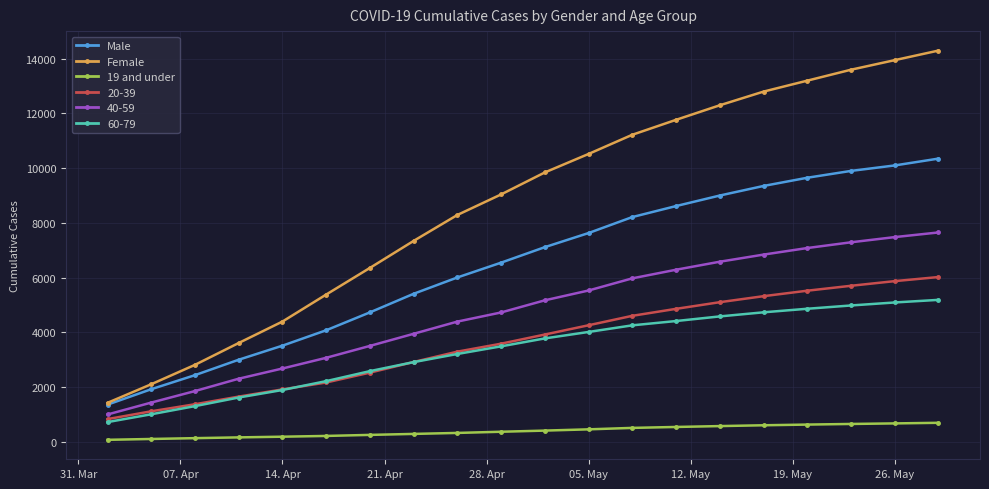

True or false: Female and 40-59 cross at least once.

False